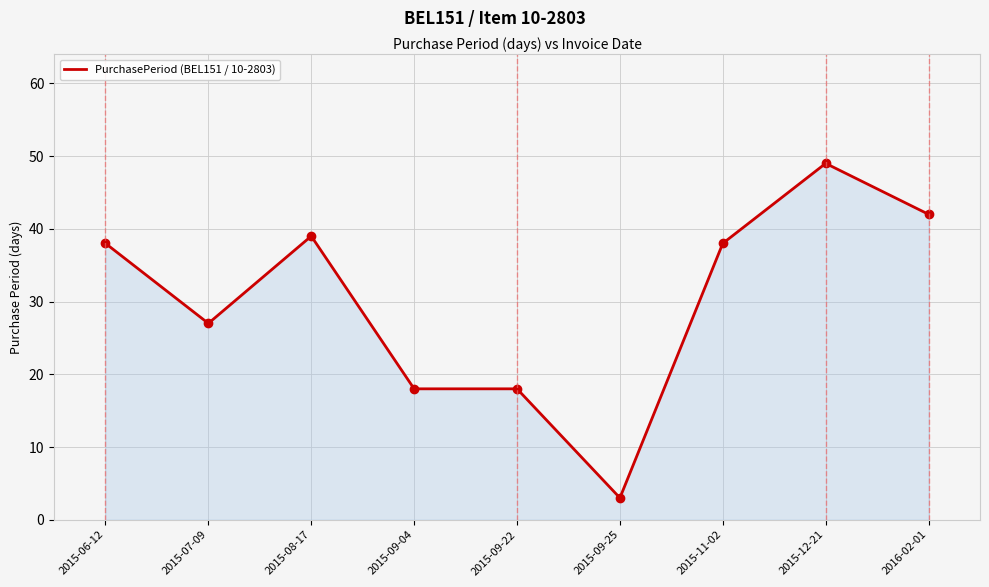

What position from the right is 2015-09-25?

4